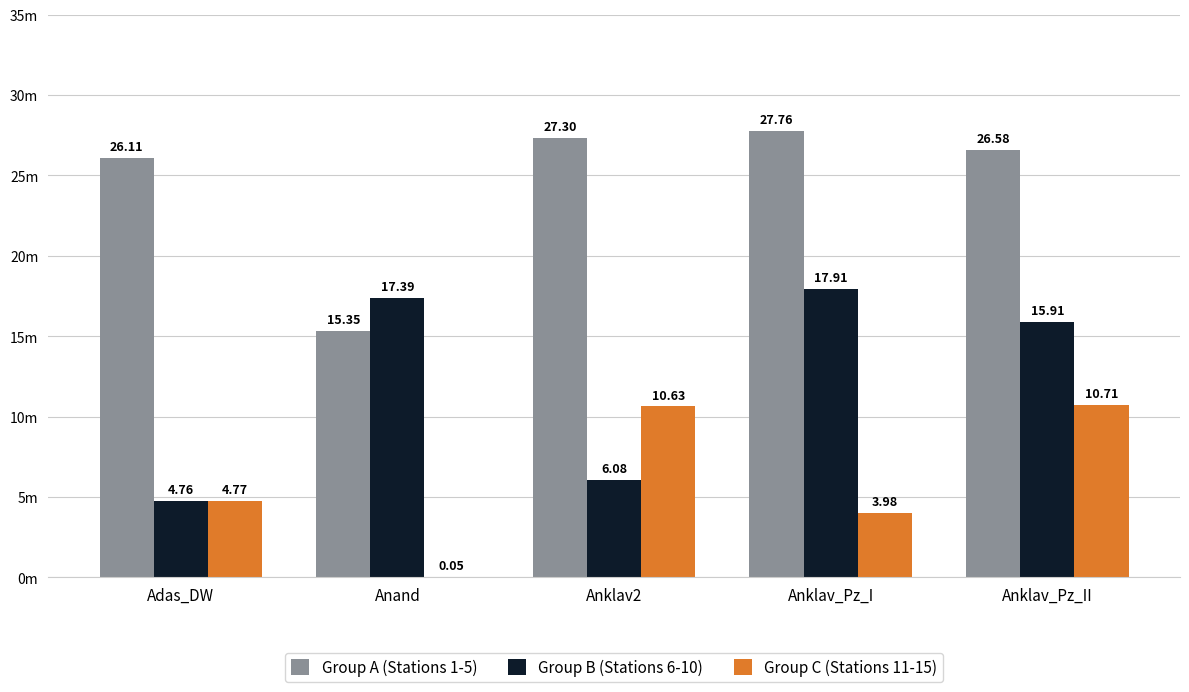

What is the difference between the maximum and minimum values in the Group B (Stations 6-10) series?

13.2